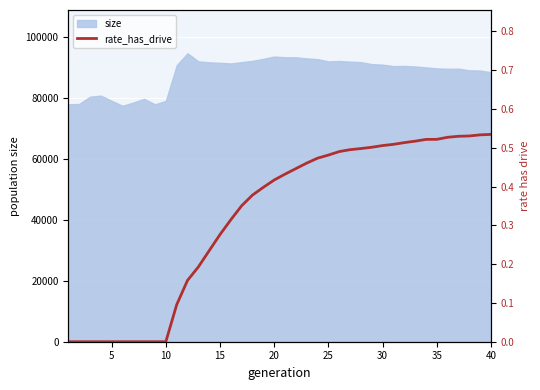

The value at 0 is -0.4. True or false?

False